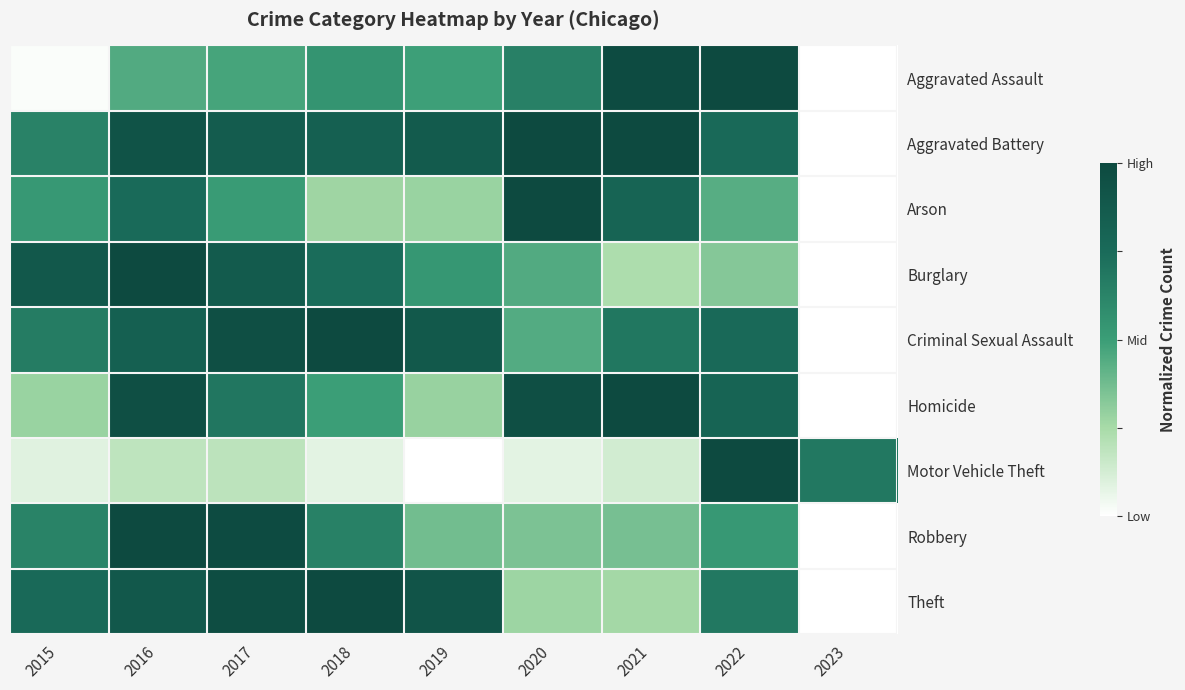

Which has a higher value, 2016 or 2015?

2016